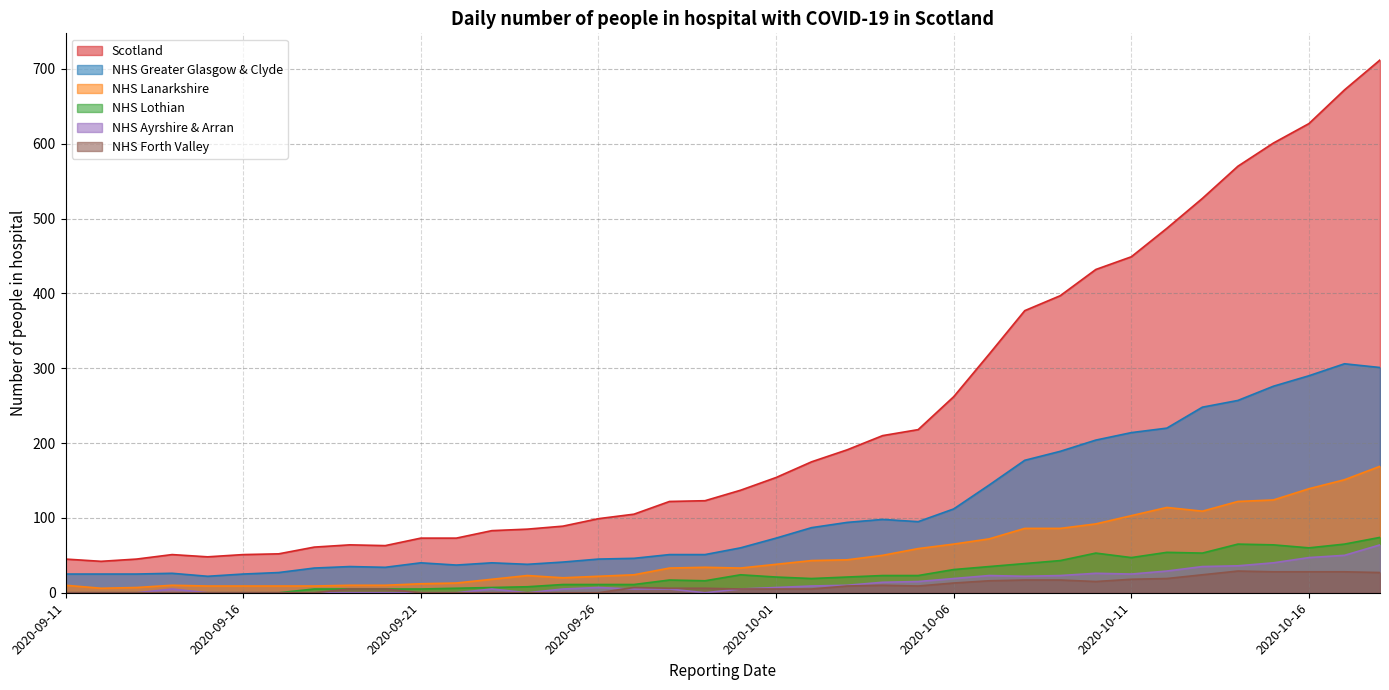

What is the difference between the highest and lowest values at 2020-10-02?

170